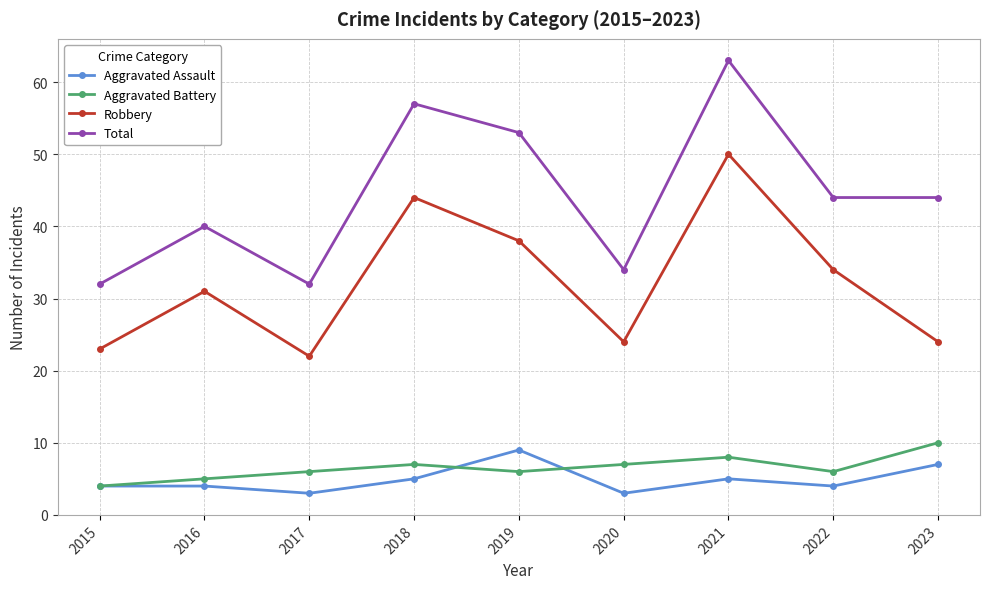

True or false: Total and Robbery cross at least once.

False